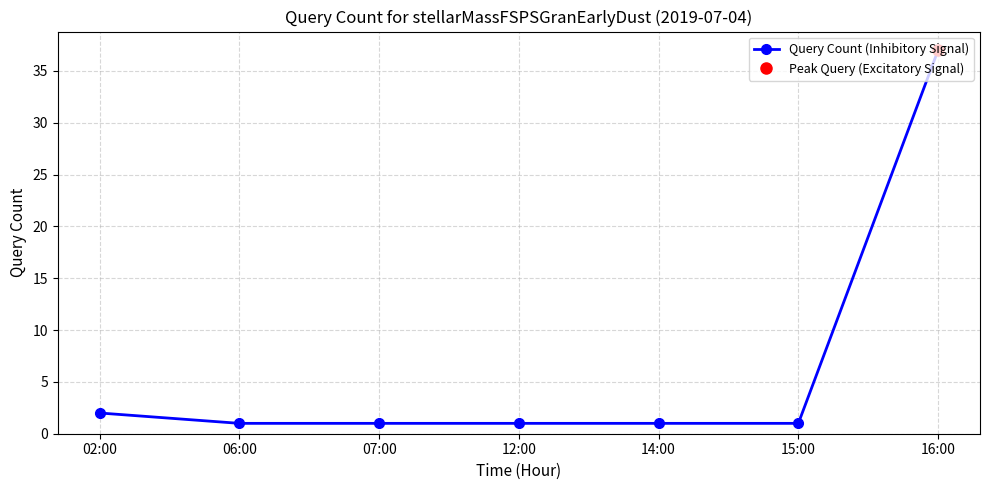

What is the average value?

6